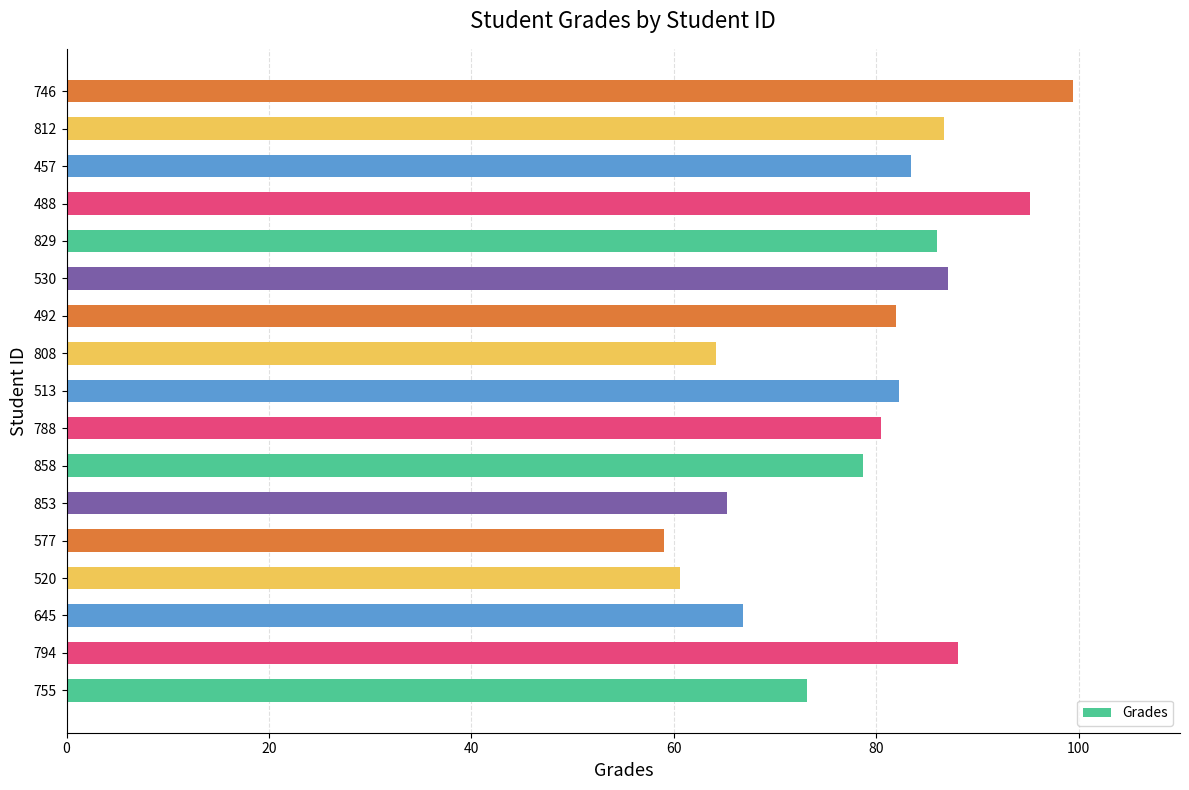

Which category has the highest value across all series?

746